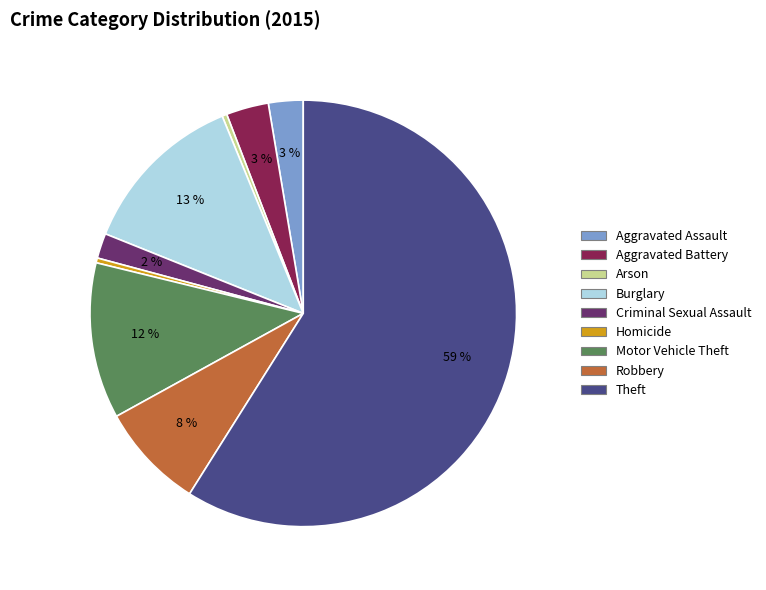

Which slice is the largest?

Theft